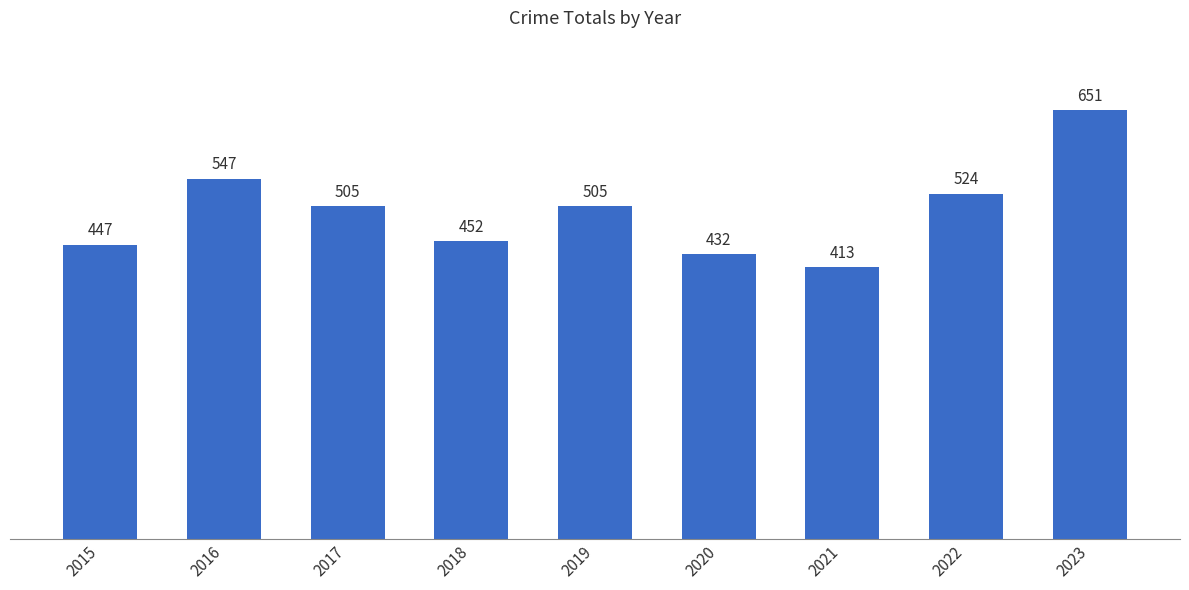

What is the change in value from 2017 to 2018?

-53